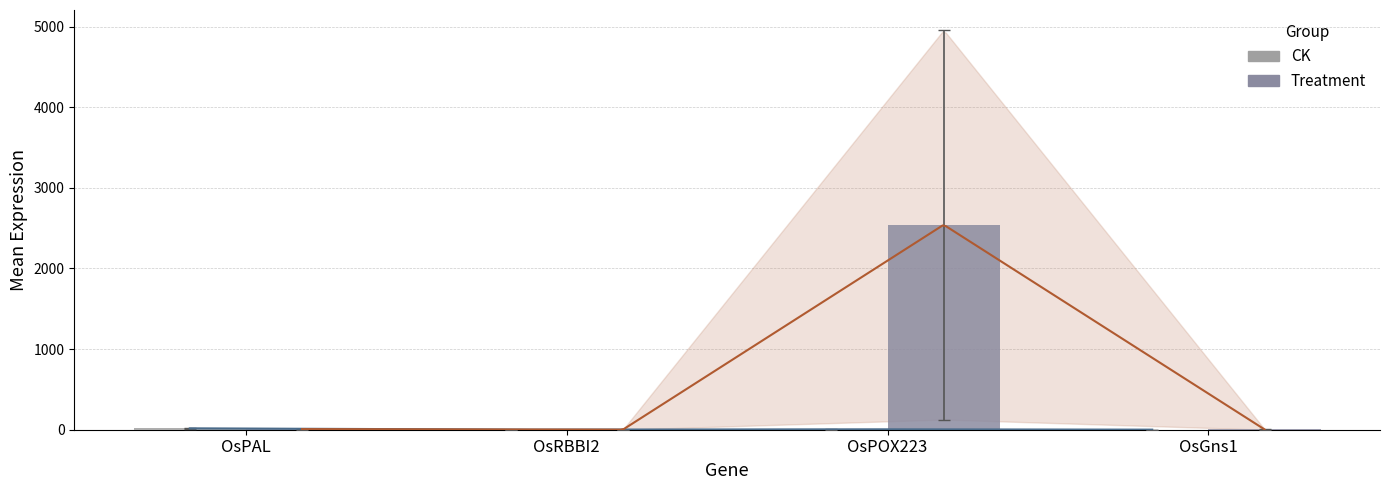

What is the total value across all series at OsGns1?

5.1